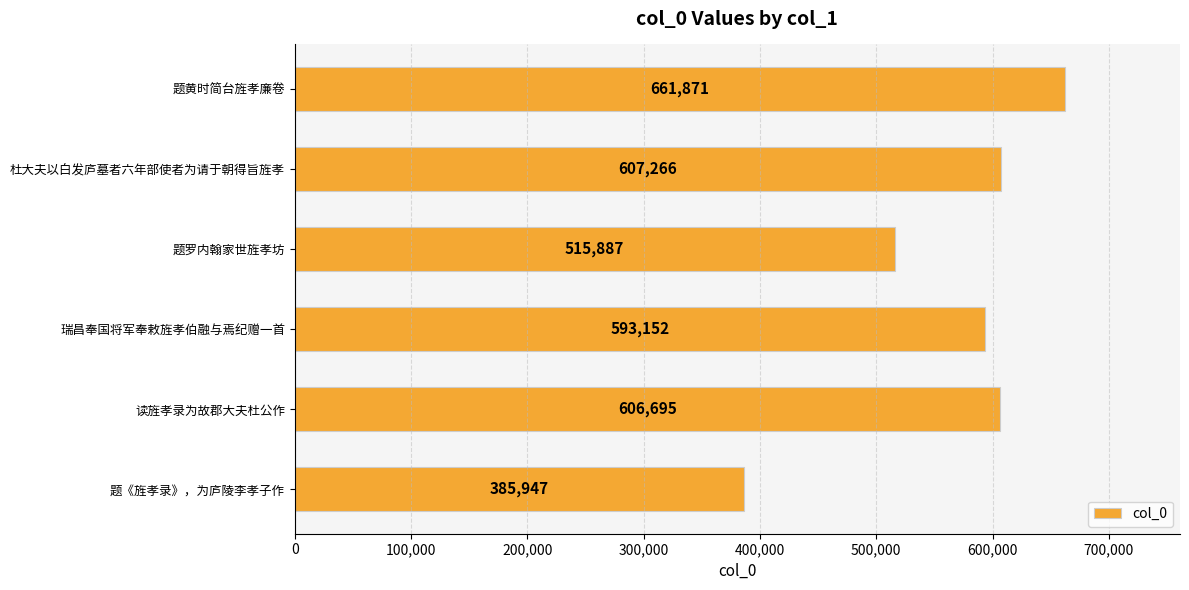

The value at 瑞昌奉国将军奉敕旌孝伯融与焉纪赠一首 is 849992. True or false?

False